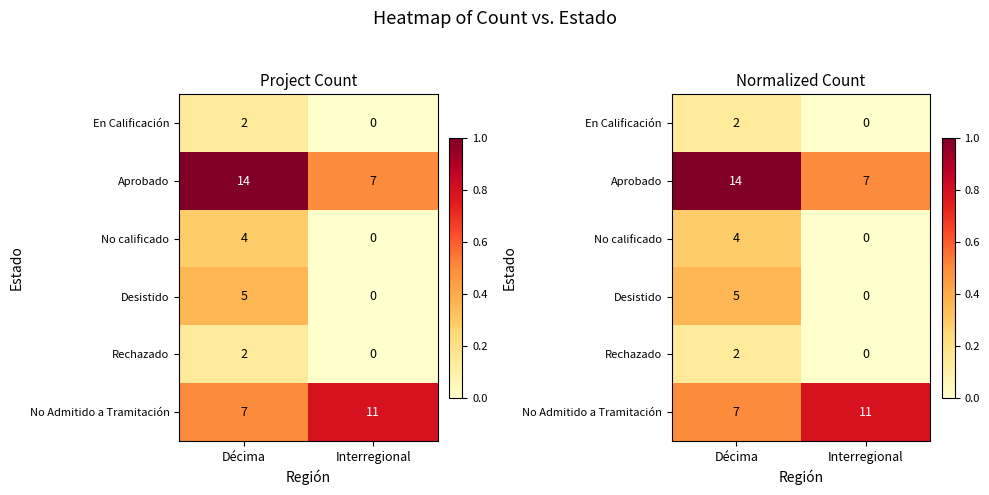

Which series changed the most between Décima and Interregional?

Aprobado